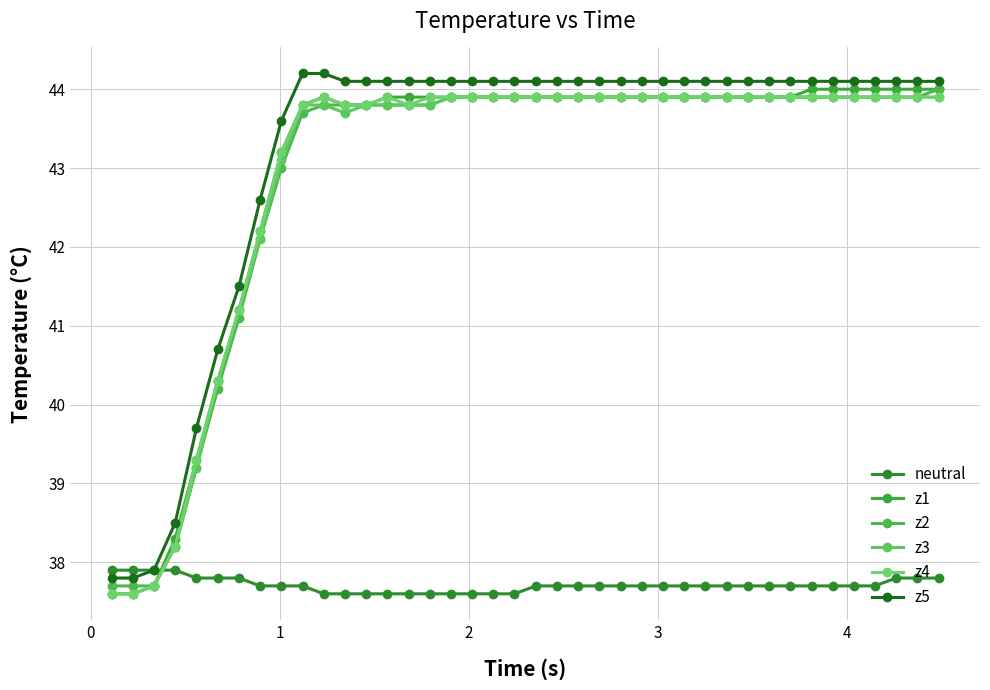

Count the number of data series in this chart.

6